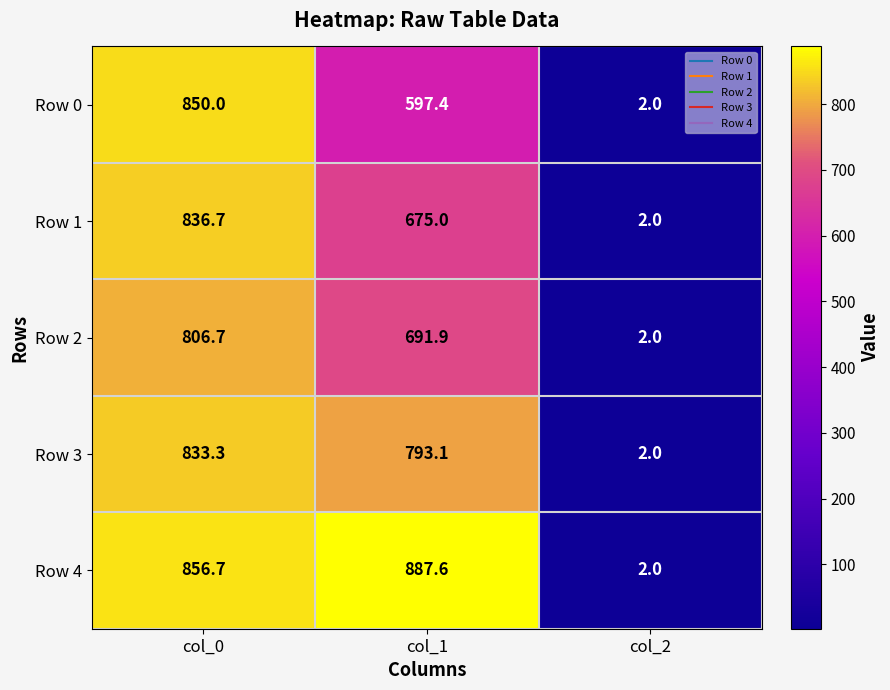

Rank the series at col_0 from lowest to highest value.

Row 2, Row 3, Row 1, Row 0, Row 4